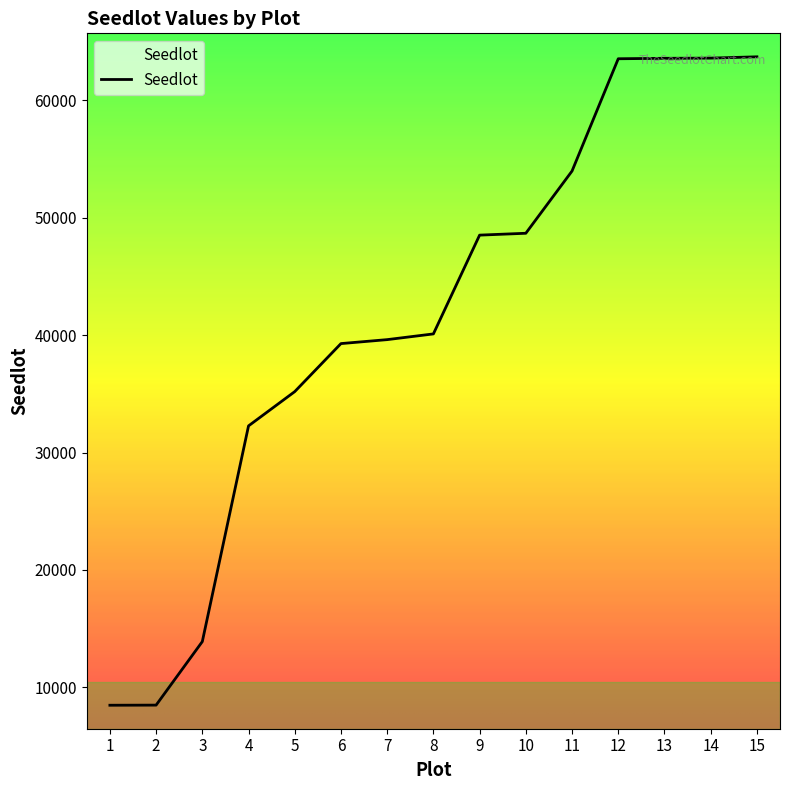

What is the change in value from 1 to 12?

+55058